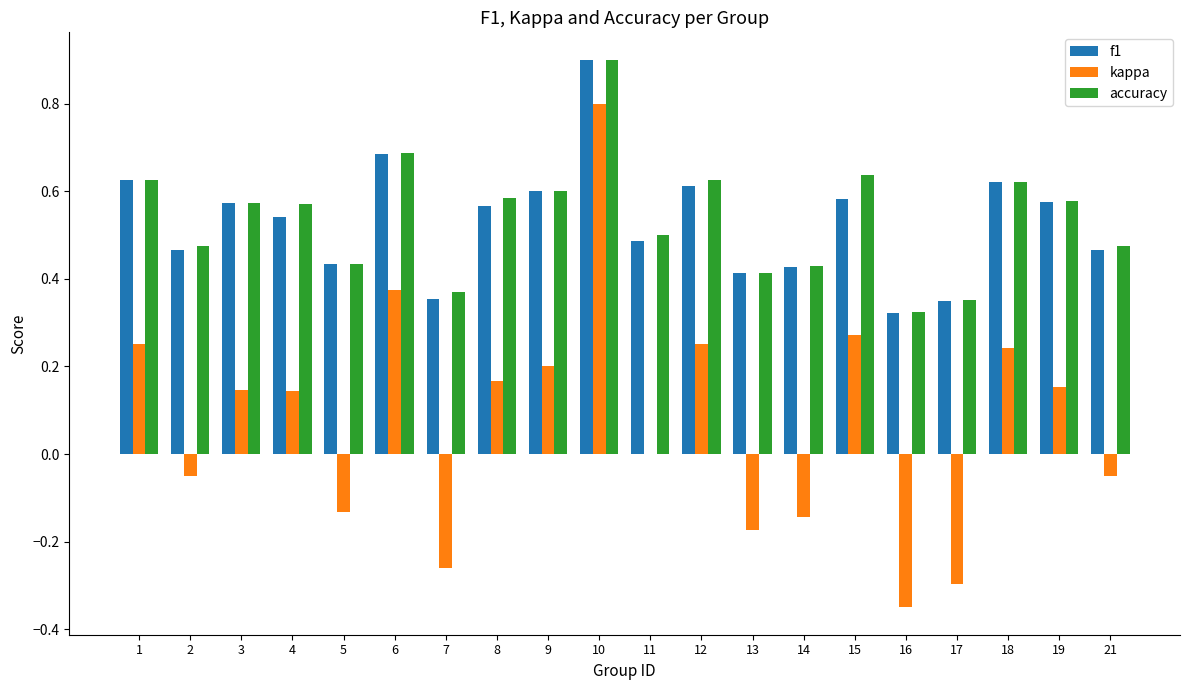

Count the number of data series in this chart.

3